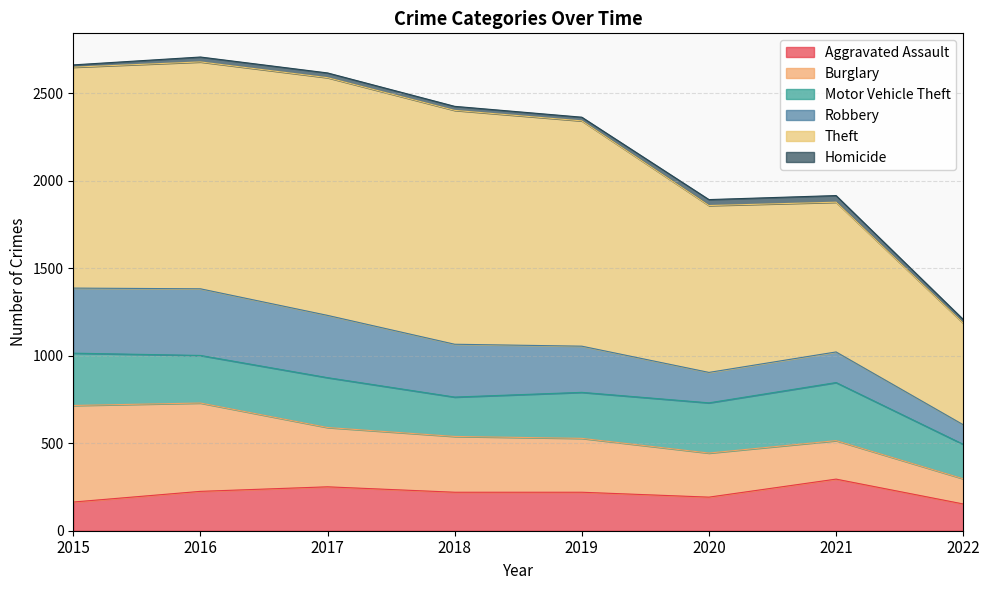

Where does the Robbery series first go above 302?

2015